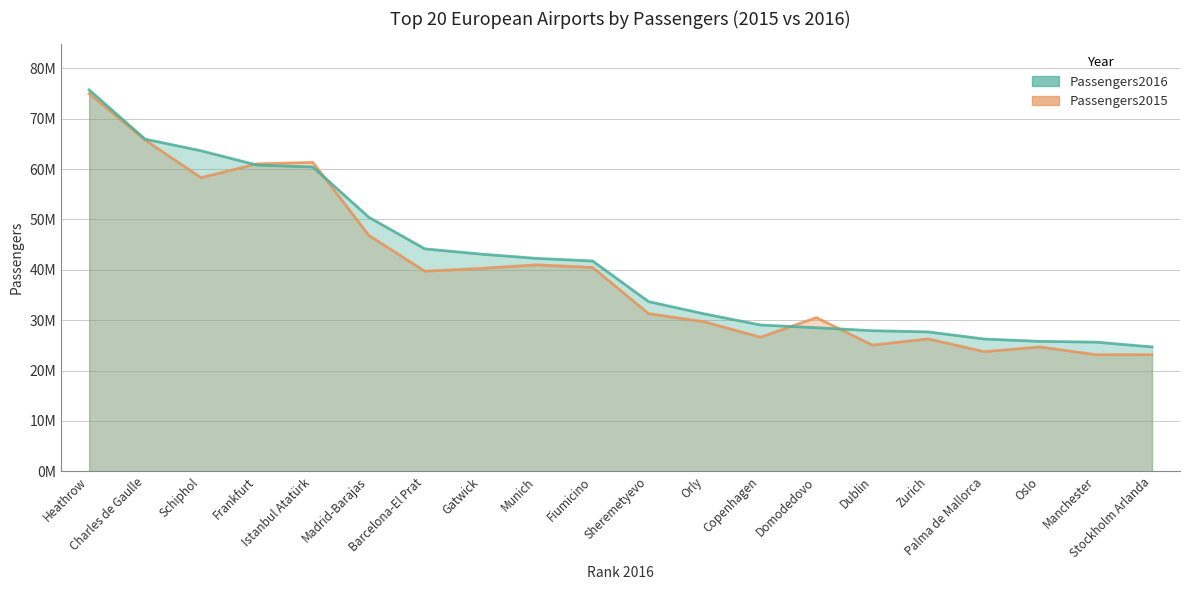

What are all the series names shown in the legend?

Passengers2016, Passengers2015